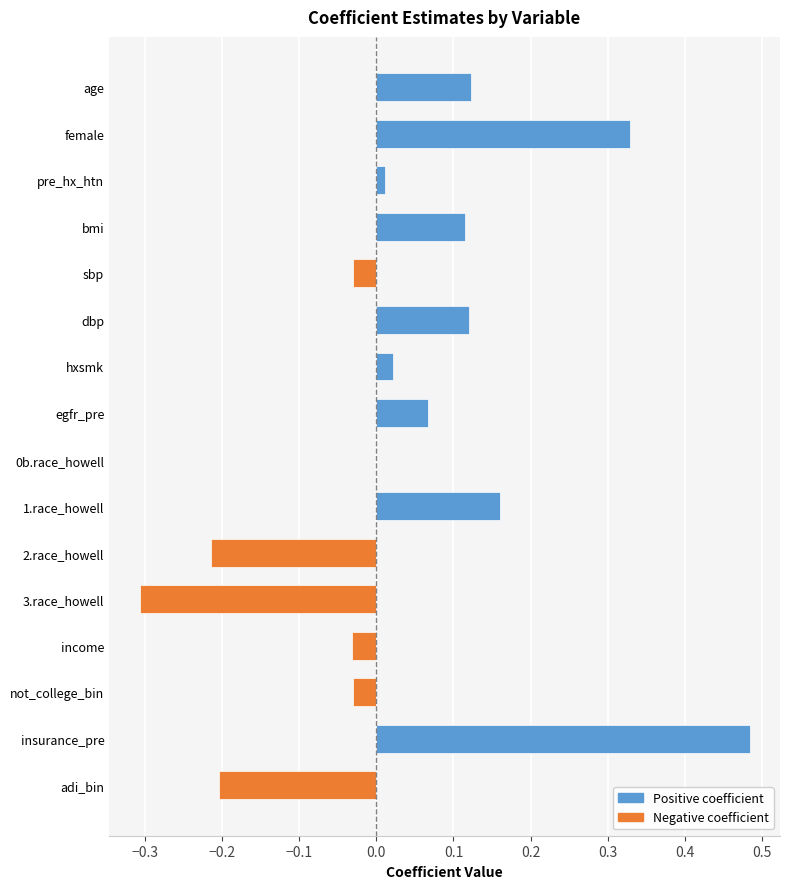

What is the sum of the values at insurance_pre and dbp?

0.6